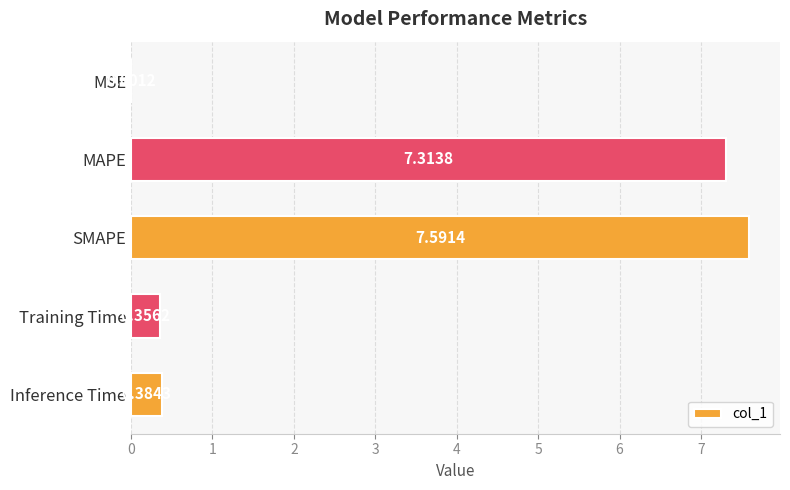

Where is the data nearest to the value 3?

Inference Time